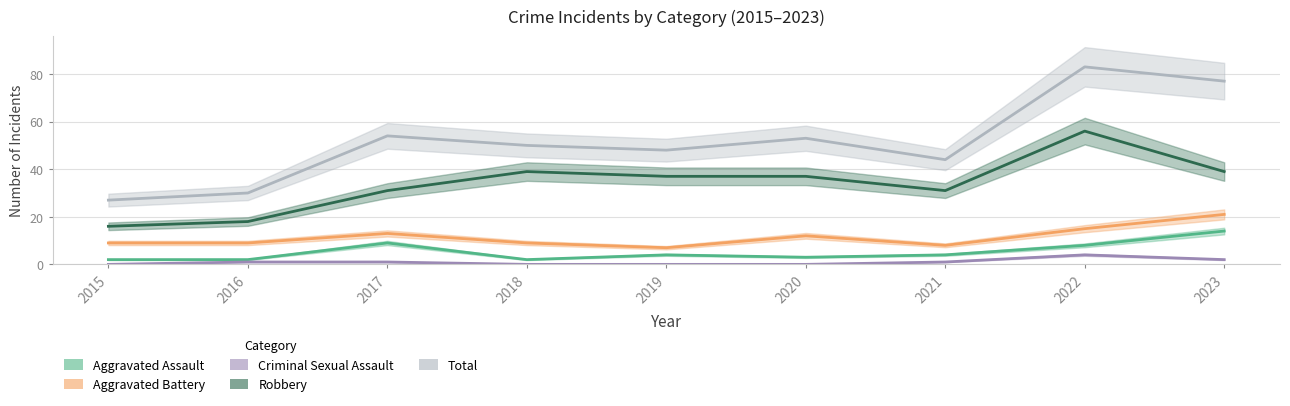

At which category does Total reach its first local peak?

2017